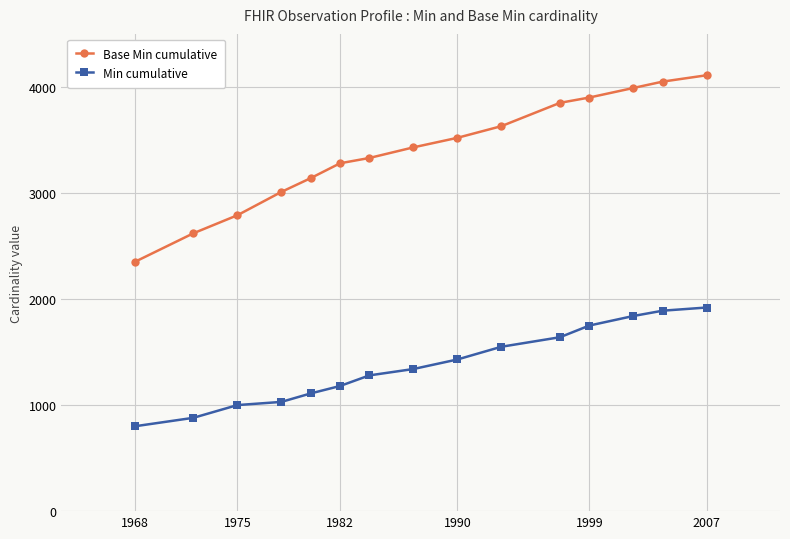

What is the highest value of the Base Min cumulative series?

4110